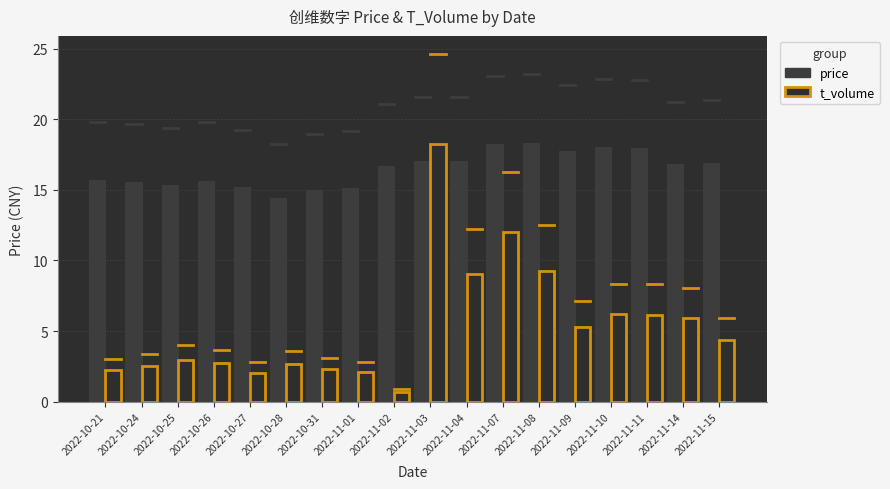

What is the label of the 14th bar from the left?

2022-11-09